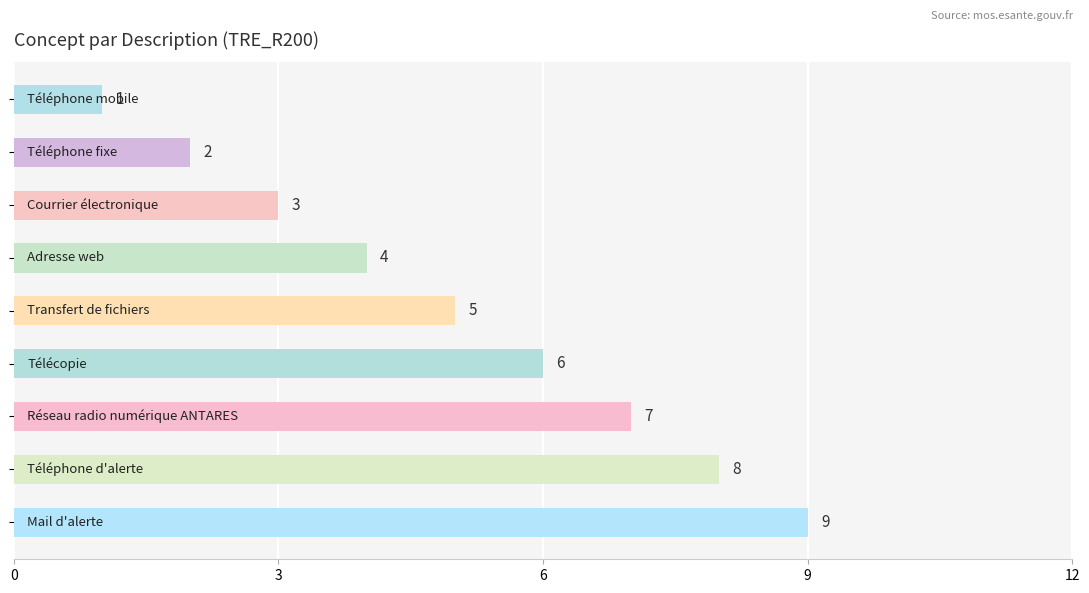

What is the smallest value displayed?

1